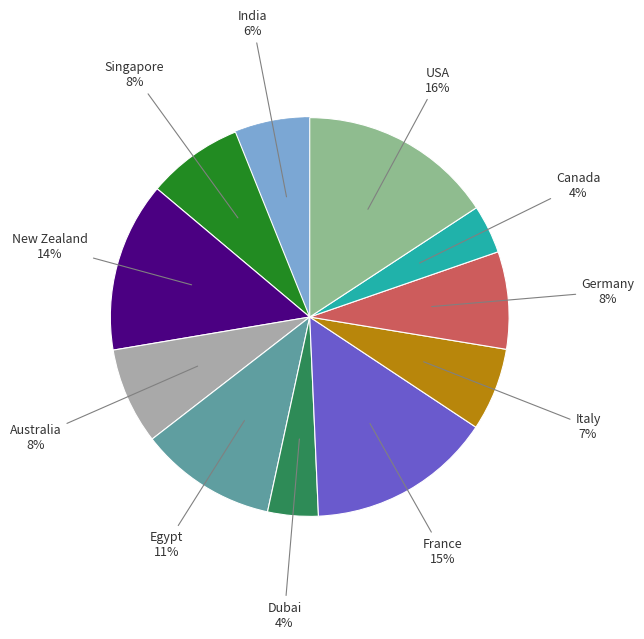

How many slices are in this pie chart?

11